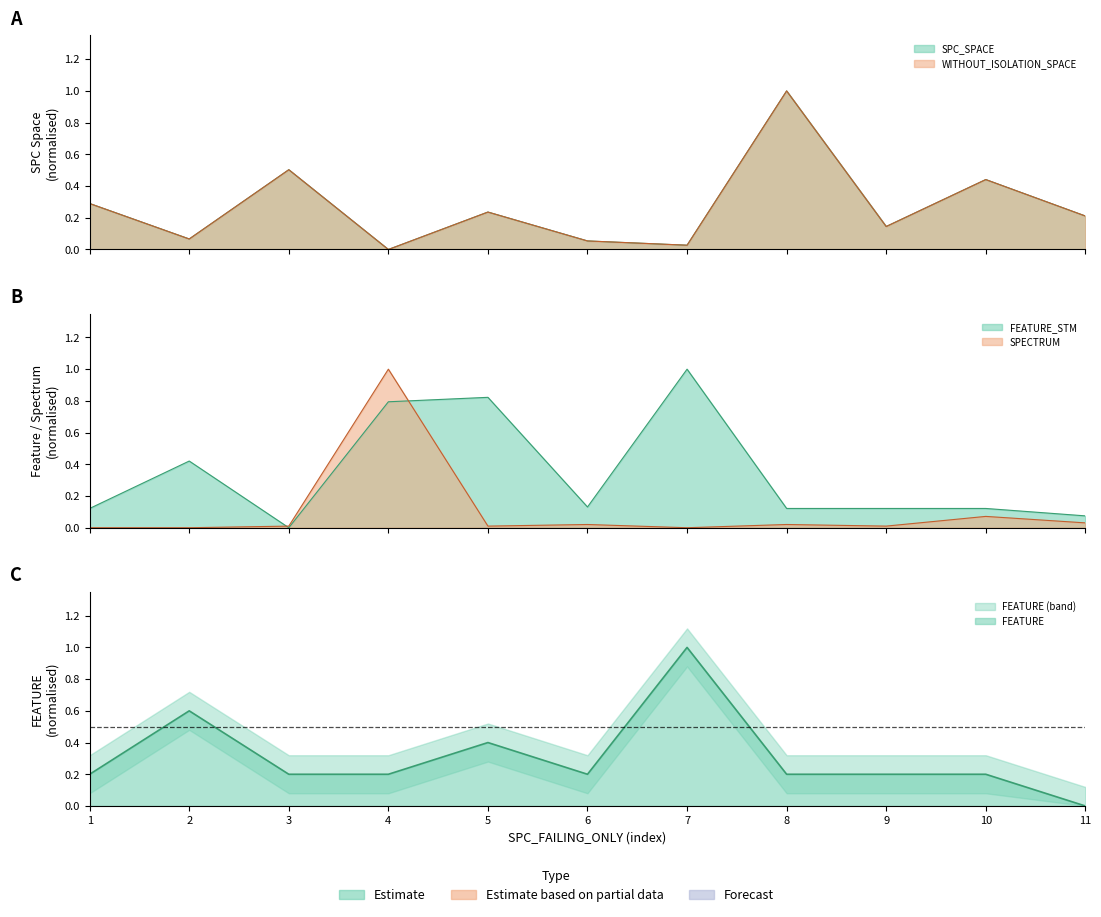

Reading left to right, list all the values displayed in this chart.

SPC_SPACE: 1=0.3	2=0.1	3=0.5	4=0.0	5=0.2	6=0.1	7=0.0	8=1.0	9=0.1	10=0.4	11=0.2
WITHOUT_ISOLATION_SPACE: 1=0.3	2=0.1	3=0.5	4=0.0	5=0.2	6=0.1	7=0.0	8=1.0	9=0.1	10=0.4	11=0.2
FEATURE_STM: 1=0.1	2=0.4	3=0.0	4=0.8	5=0.8	6=0.1	7=1.0	8=0.1	9=0.1	10=0.1	11=0.1
SPECTRUM: 1=0.0	2=0.0	3=0.0	4=1.0	5=0.0	6=0.0	7=0.0	8=0.0	9=0.0	10=0.1	11=0.0
FEATURE: 1=0.2	2=0.6	3=0.2	4=0.2	5=0.4	6=0.2	7=1.0	8=0.2	9=0.2	10=0.2	11=0.0